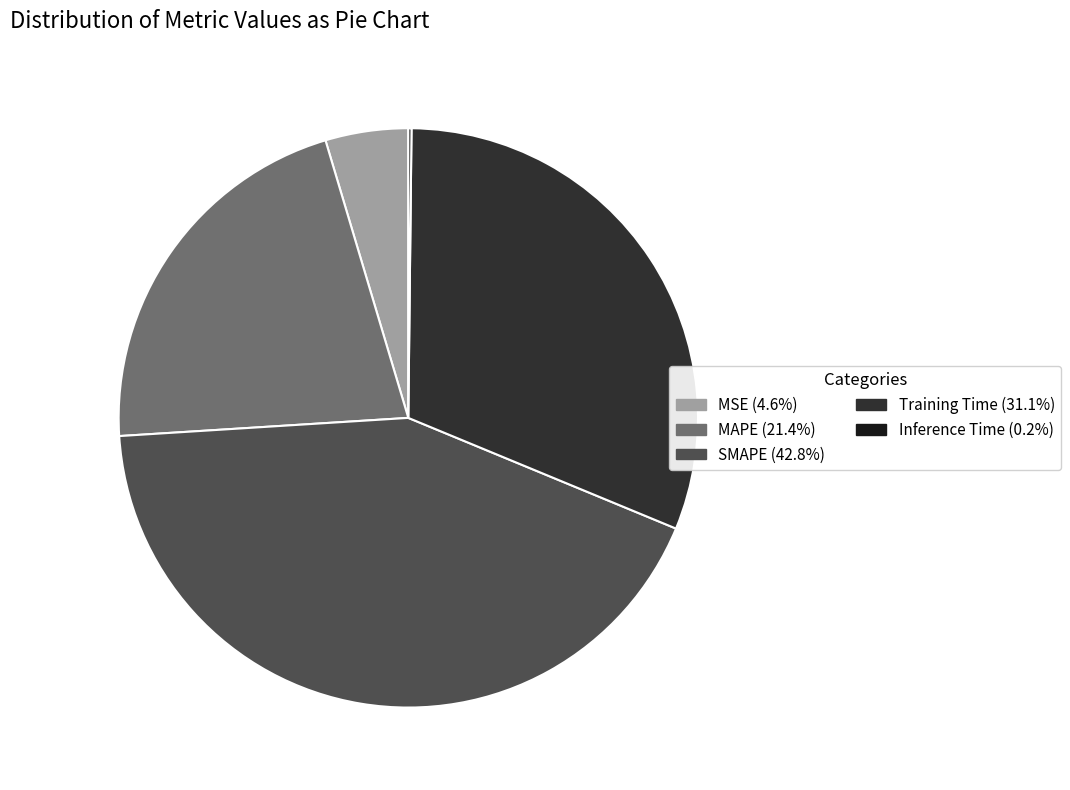

Which has a higher value, MAPE or SMAPE?

SMAPE